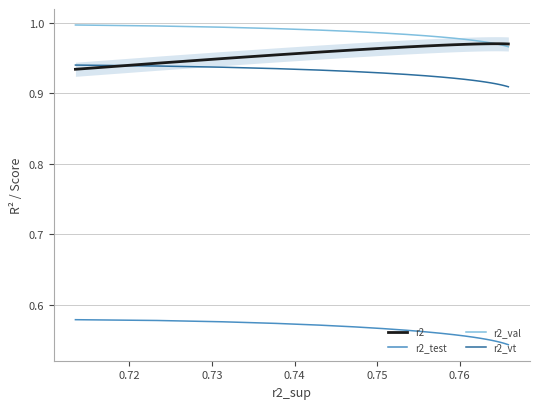

True or false: r2_val and r2_test intersect in this chart.

False